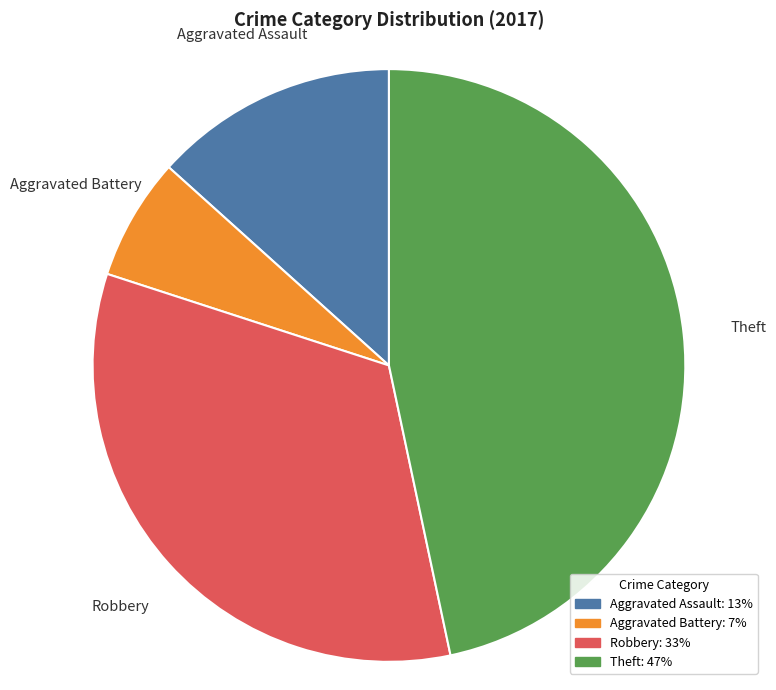

Is there any slice that represents more than half of the pie?

No